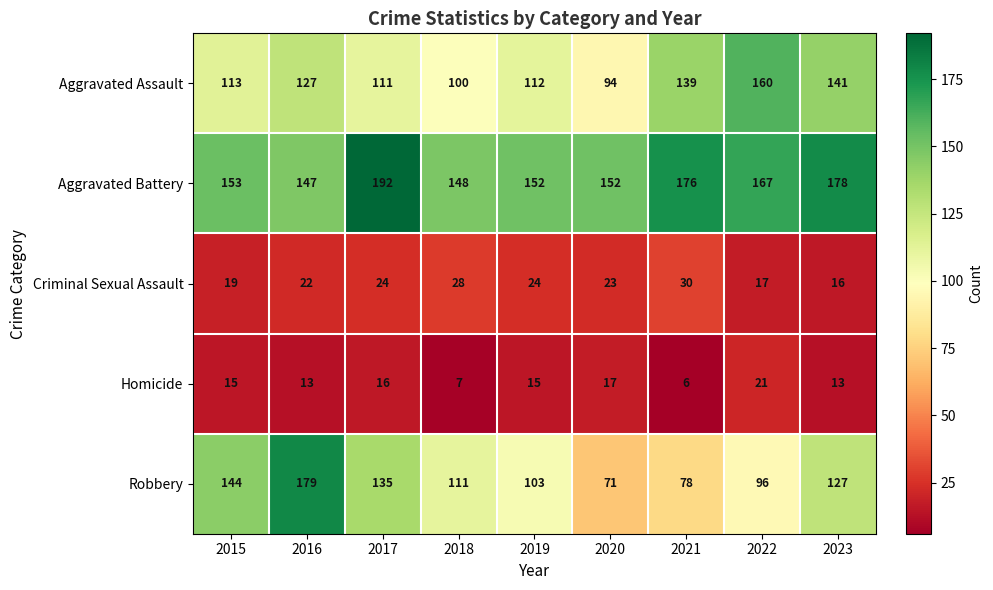

At which category does the chart reach its minimum across all series?

2021